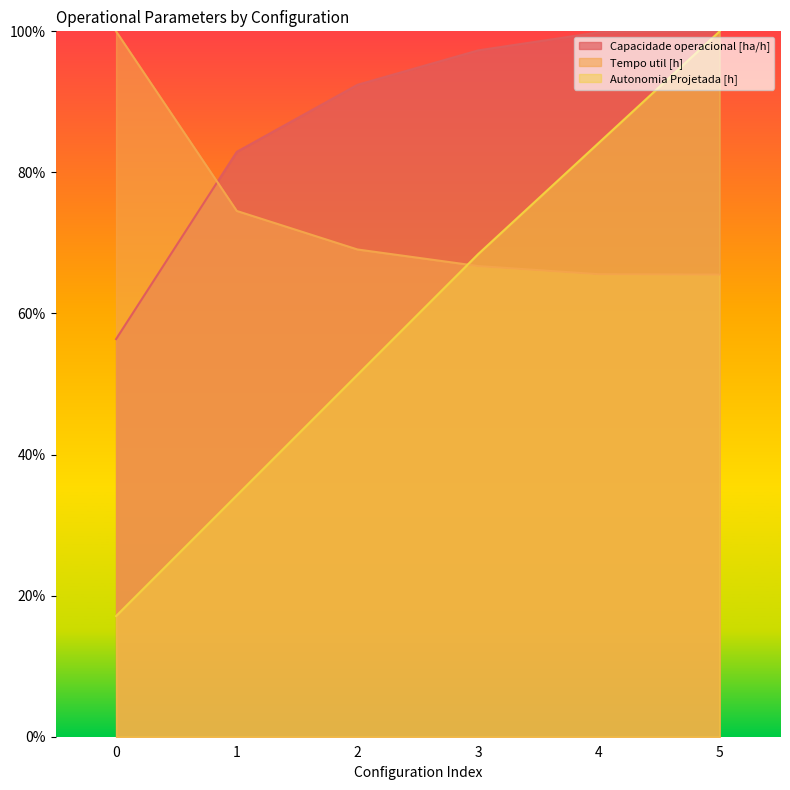

Reading right to left, transcribe all the data shown in this chart.

Capacidade operacional [ha/h]: 100.0	99.9	97.3	92.4	82.9	56.4
Tempo util [h]: 65.5	65.6	66.7	69.1	74.5	100.0
Autonomia Projetada [h]: 100.0	84.2	68.4	51.3	34.2	17.1